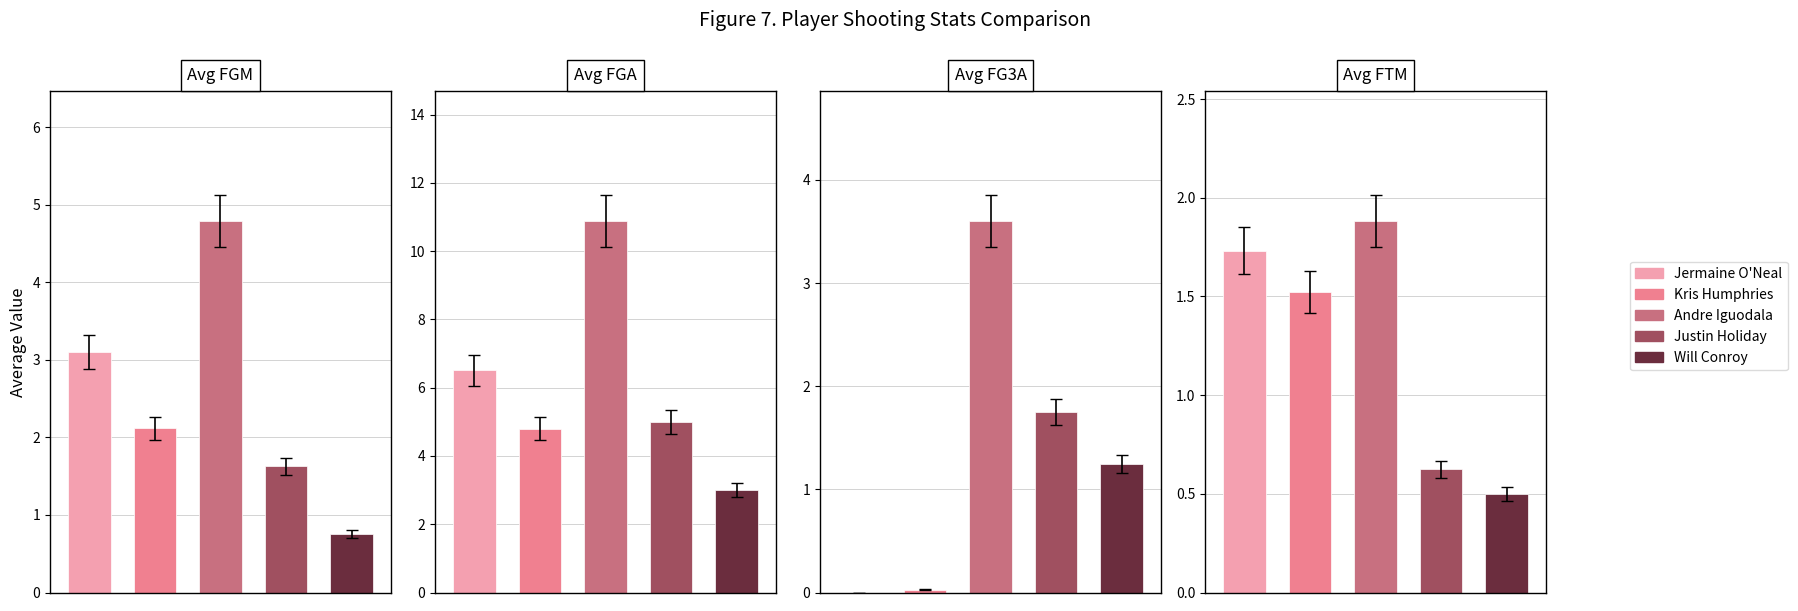

What is the label of the 5th bar from the right?

Jermaine O'Neal